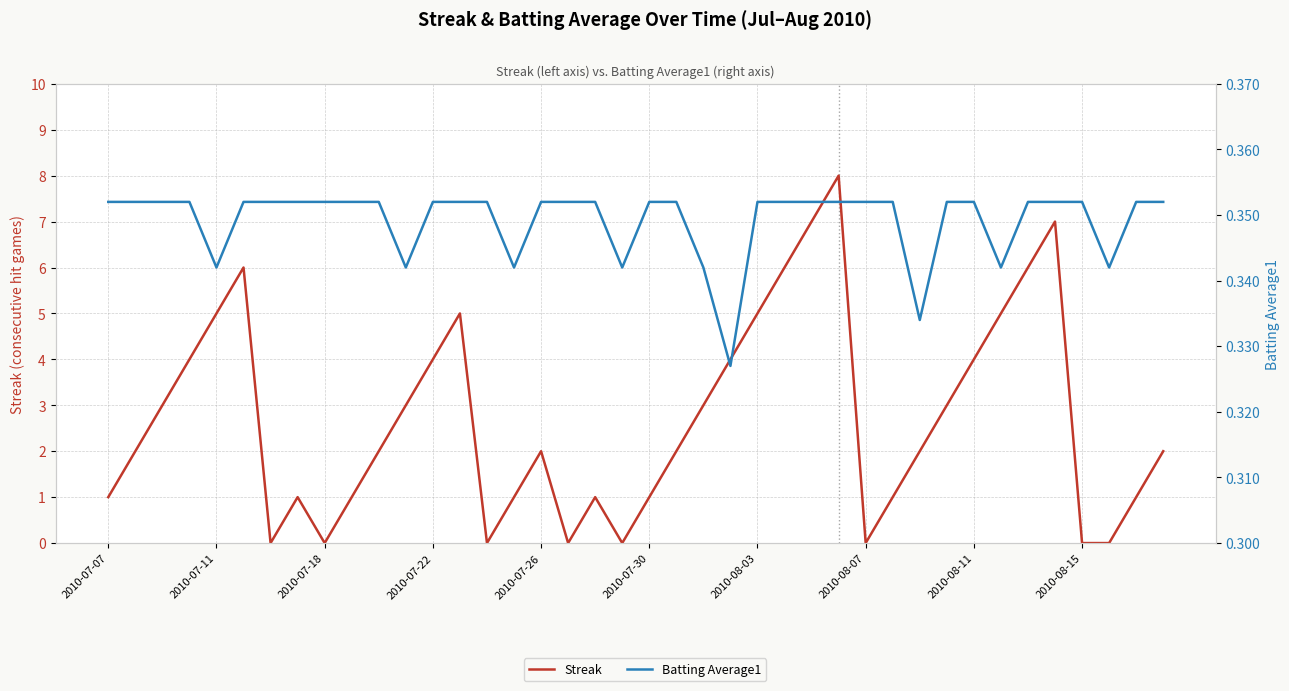

Rank the series at 22 from lowest to highest value.

Batting Average1, Streak